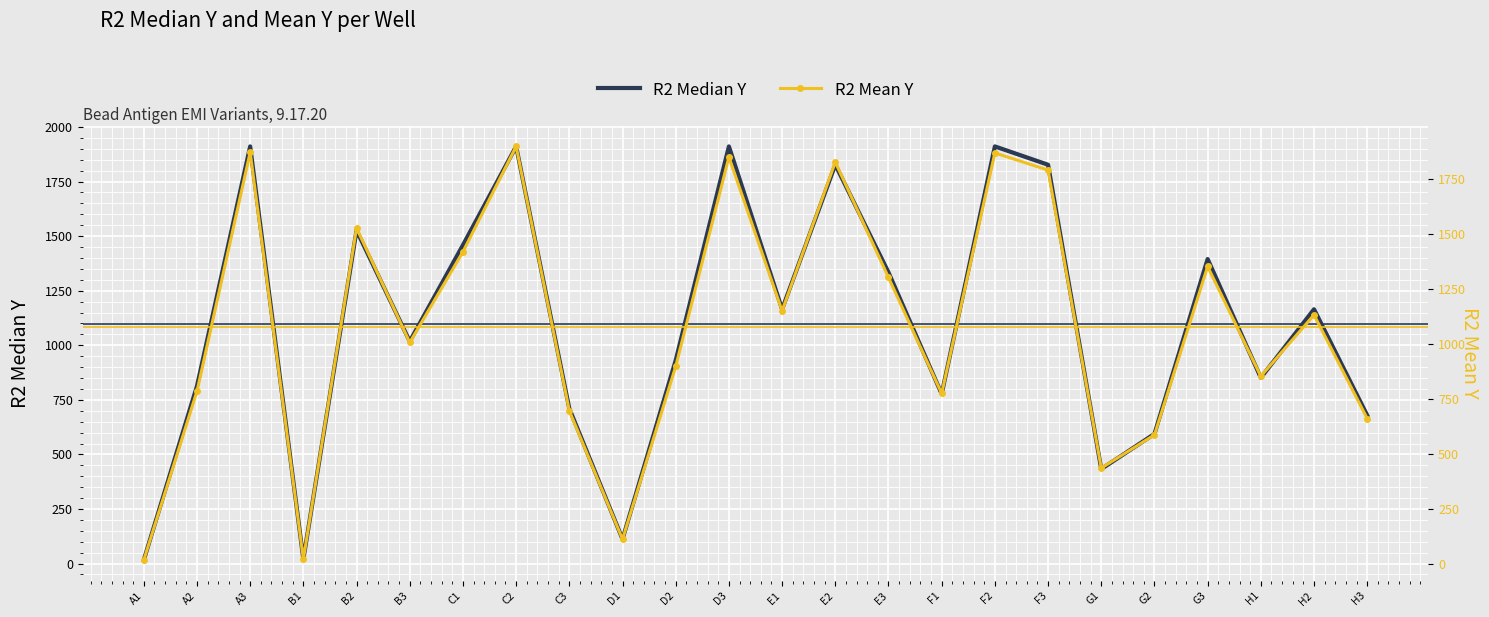

Reading right to left, what are all the values shown in this chart?

R2 Median Y: 679.0	1165.0	851.0	1395.0	594.0	433.0	1827.0	1911.0	777.0	1334.0	1827.0	1165.0	1911.0	931.0	112.0	710.0	1911.0	1459.0	1018.0	1526.0	20.0	1911.0	813.0	16.0
R2 Mean Y: 662.0	1133.1	854.4	1353.4	587.7	436.9	1791.5	1869.6	776.2	1303.5	1828.2	1151.7	1850.7	899.2	113.4	697.5	1899.3	1419.9	1007.8	1528.5	22.3	1872.6	786.2	18.6